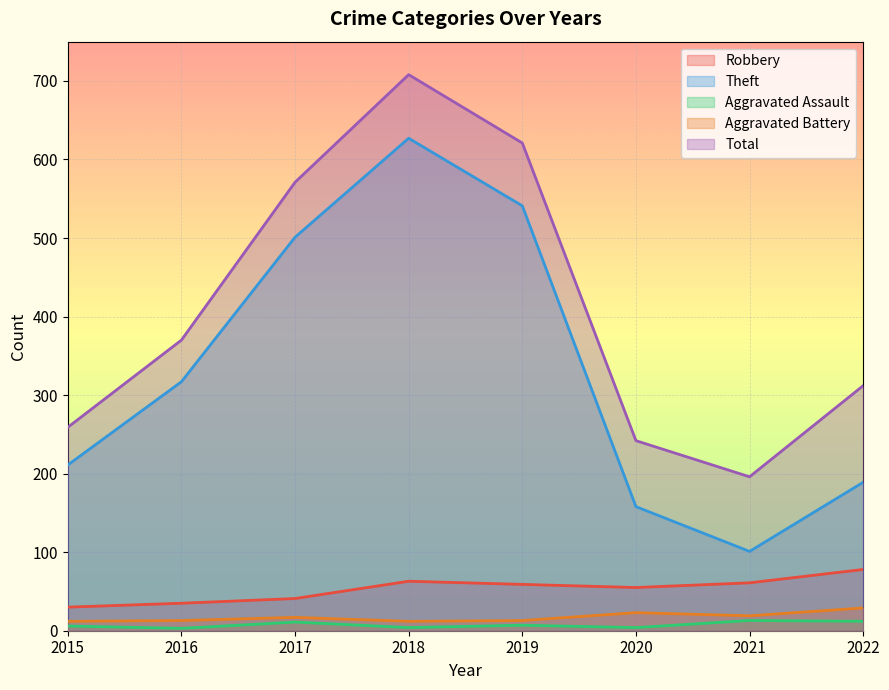

What is the maximum value shown in the chart?

708